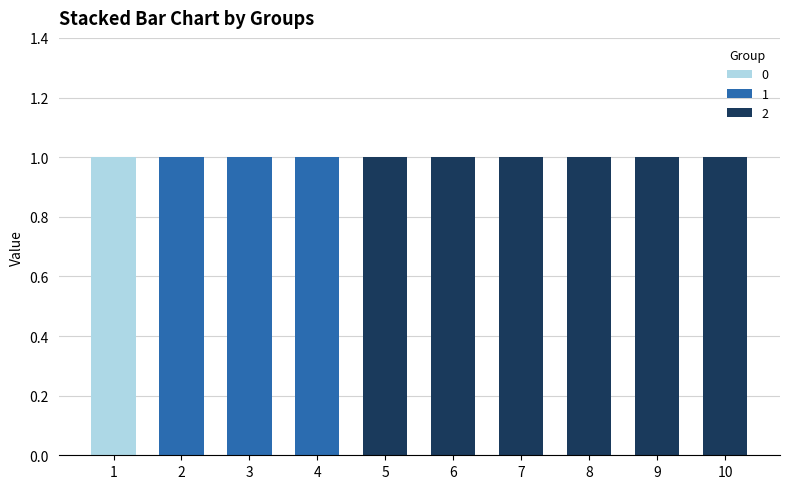

Reading left to right, what are the values for 0?

1=1	2=0	3=0	4=0	5=0	6=0	7=0	8=0	9=0	10=0